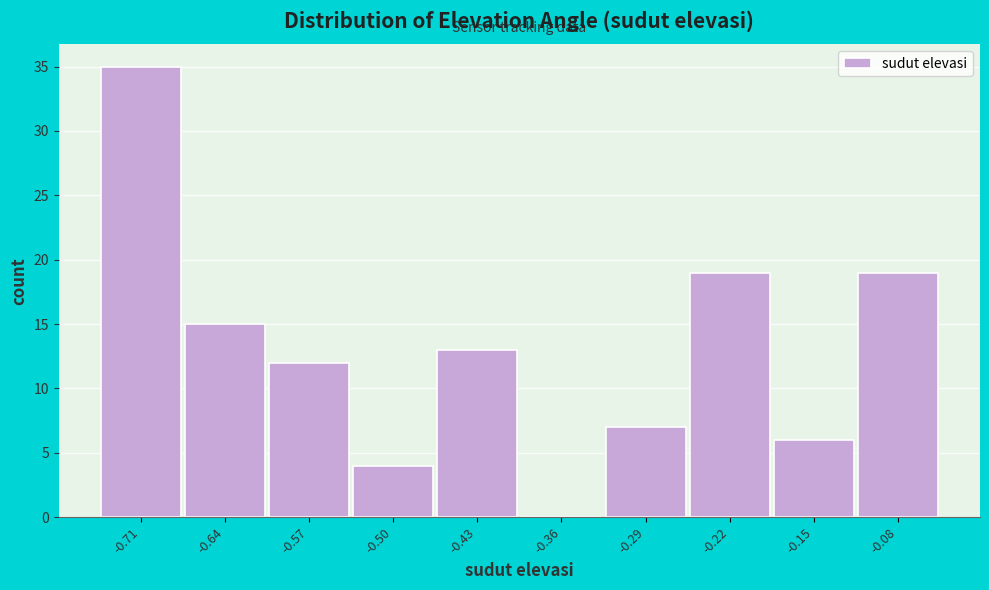

Reading right to left, transcribe all the data shown in this chart.

-0.08=19	-0.15=6	-0.22=19	-0.29=7	-0.36=0	-0.43=13	-0.50=4	-0.57=12	-0.64=15	-0.71=35